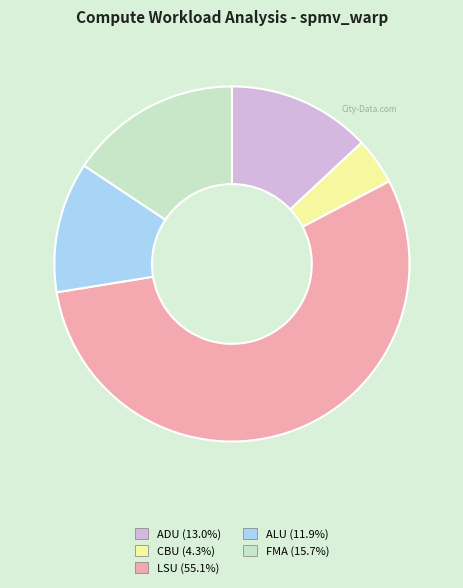

Which category has the biggest portion of the pie?

LSU